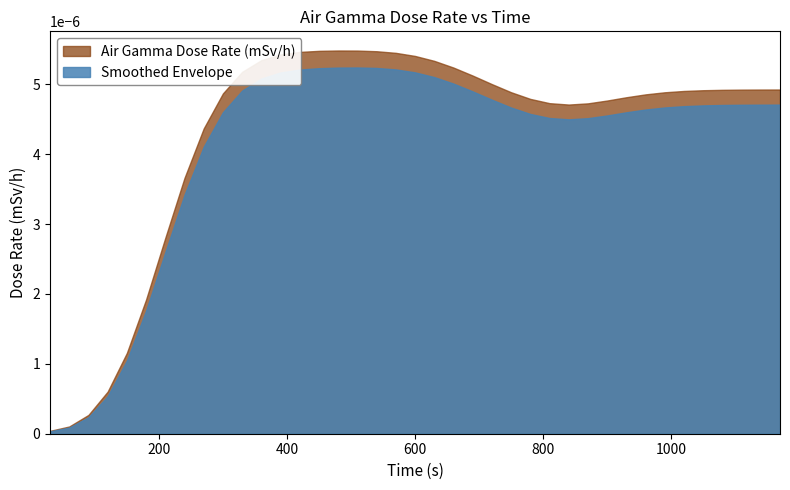

List the series in order of their peak value, highest first.

Air Gamma Dose Rate (mSv/h), Smoothed Envelope